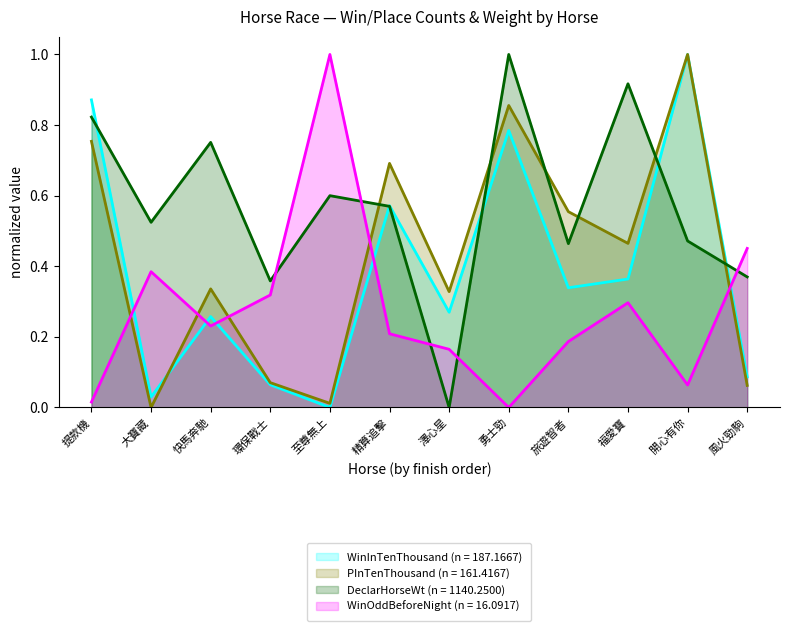

How many interior local peaks does the WinOddBeforeNight series have?

3